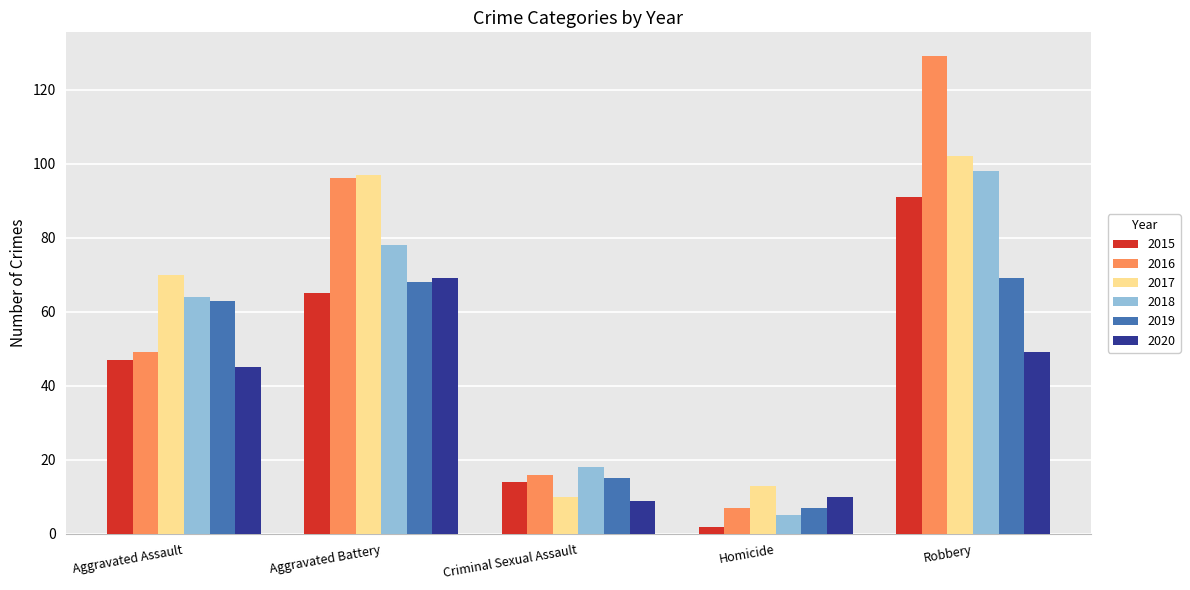

What is the difference between the maximum and minimum values in the 2016 series?

122